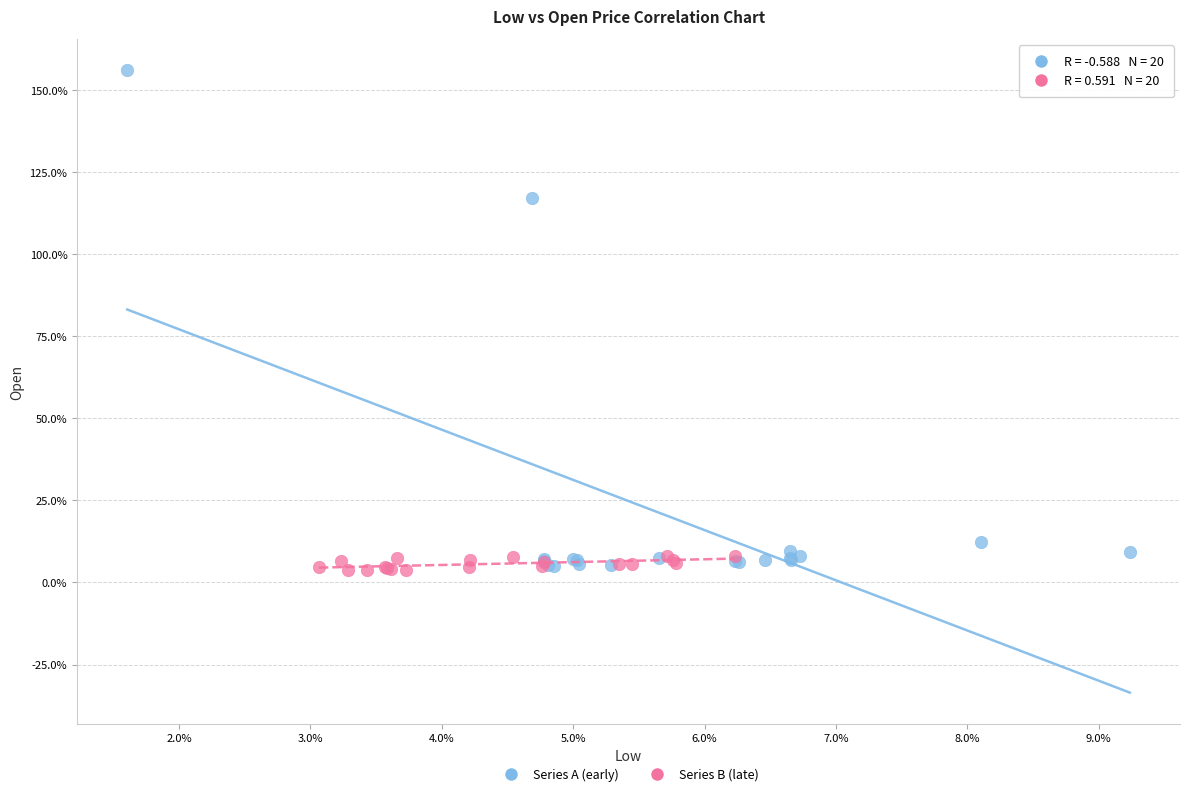

Which series has the widest spread of Y values?

Series A (early)